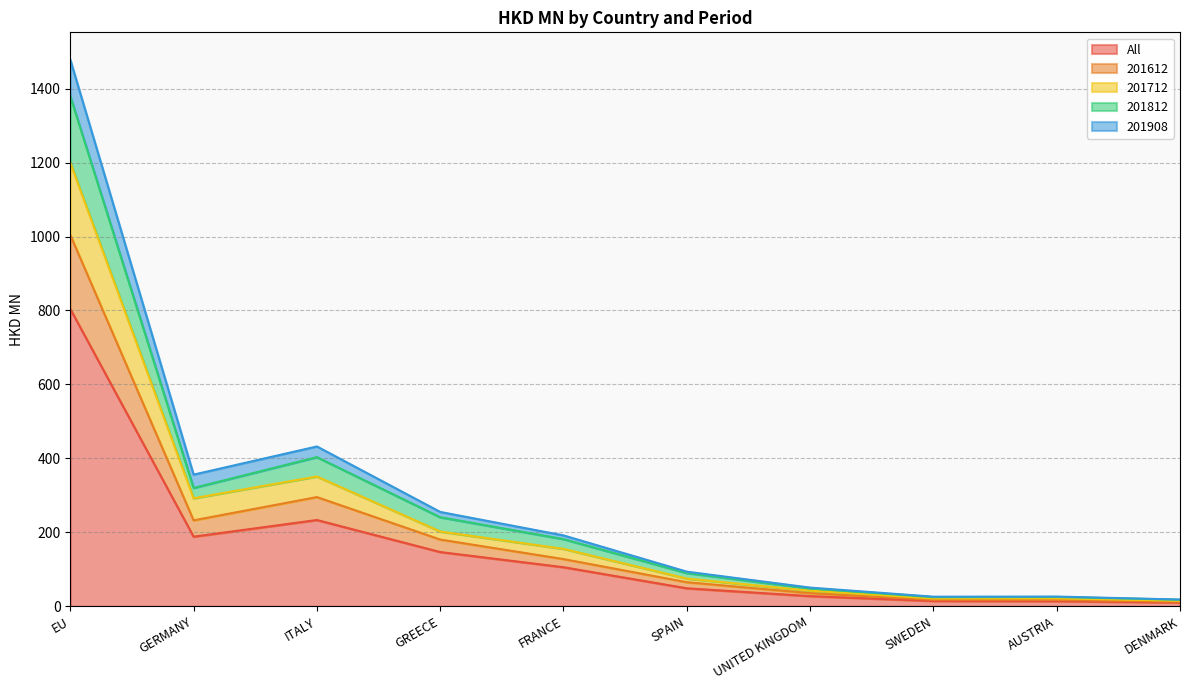

How many interior local peaks does the 201812 series have?

2